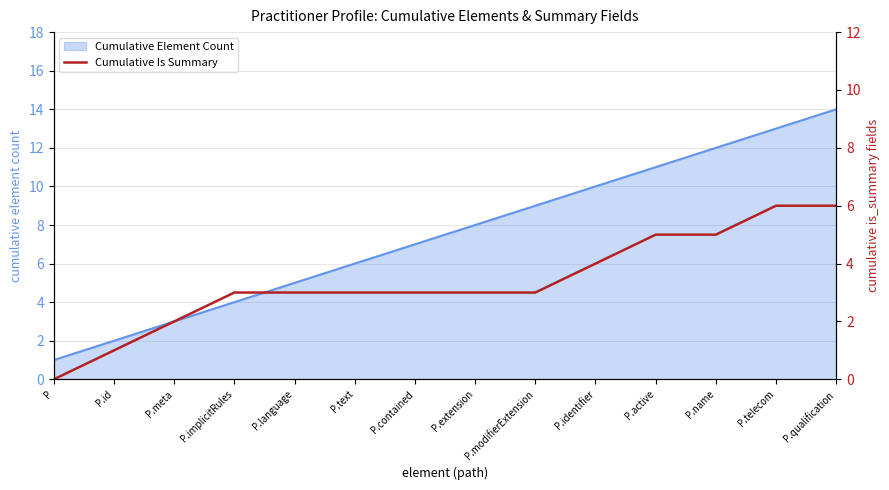

The value at P.qualification is 9. True or false?

False